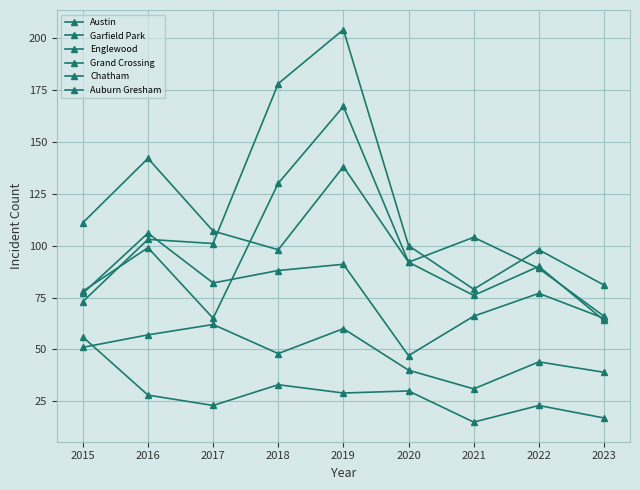

How many data points does each series have?

9